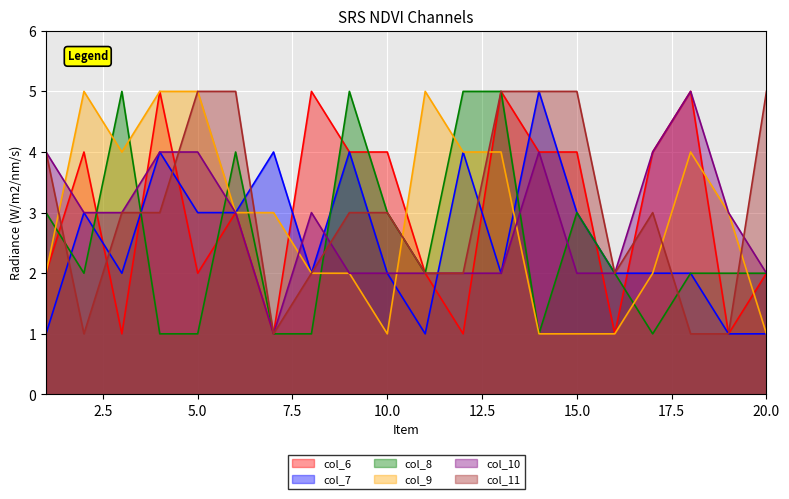

What is the spread (max minus min) of values at 2?

4